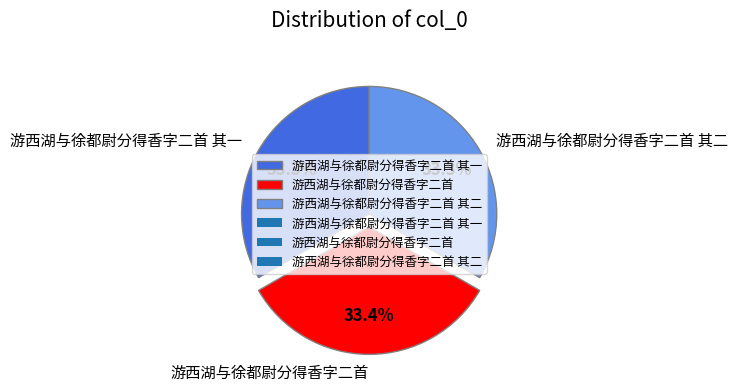

What percentage is the 游西湖与徐都尉分得香字二首 其二 slice, to the nearest percent?

33%